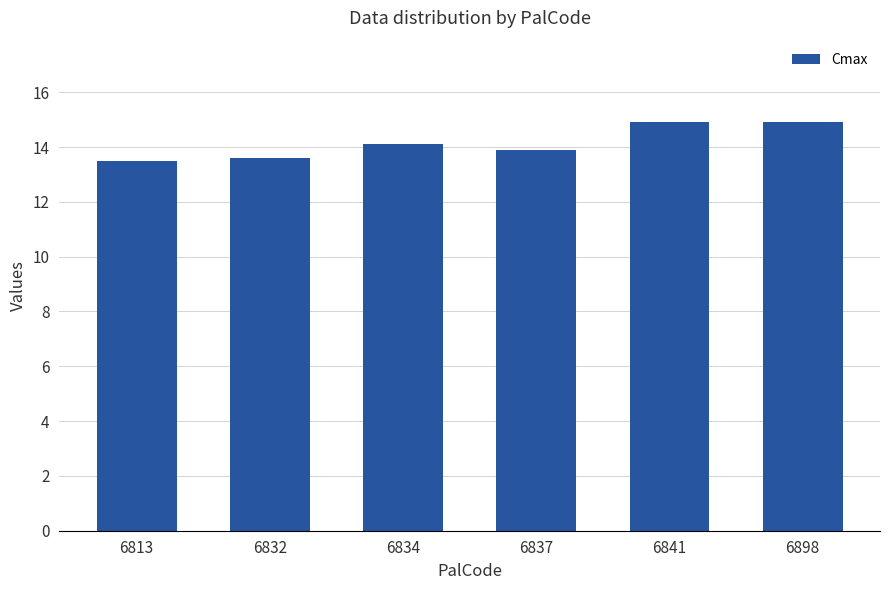

What is the sum of all values?

84.9